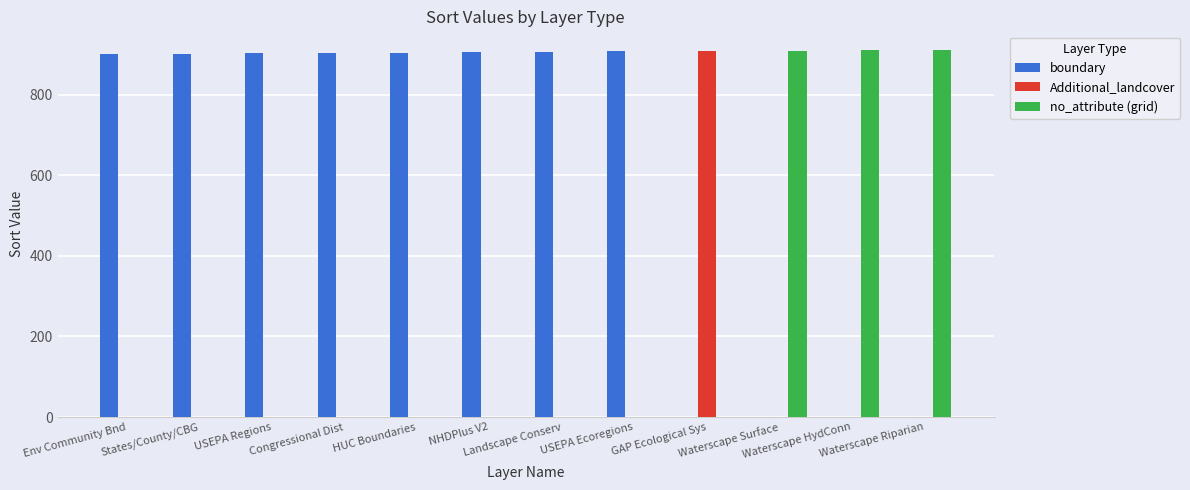

Which series has the largest total across all categories?

boundary